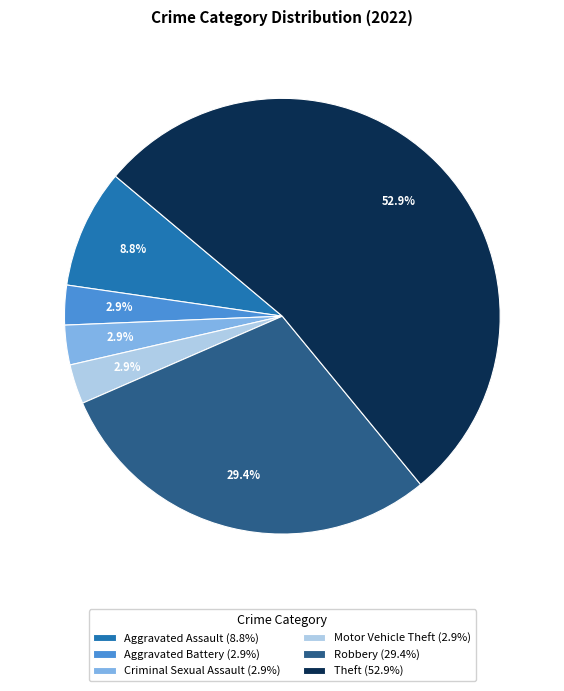

To the nearest percent, what is the combined percentage of Theft and Motor Vehicle Theft?

56%